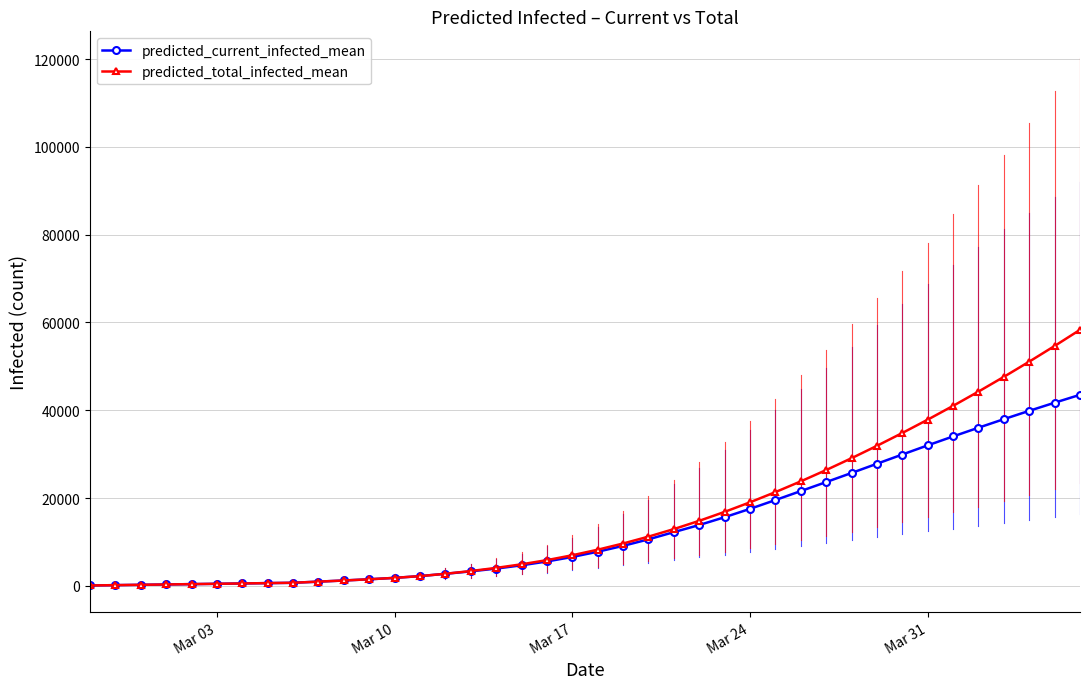

Rank the series by their maximum value, from highest to lowest.

predicted_total_infected_mean, predicted_current_infected_mean